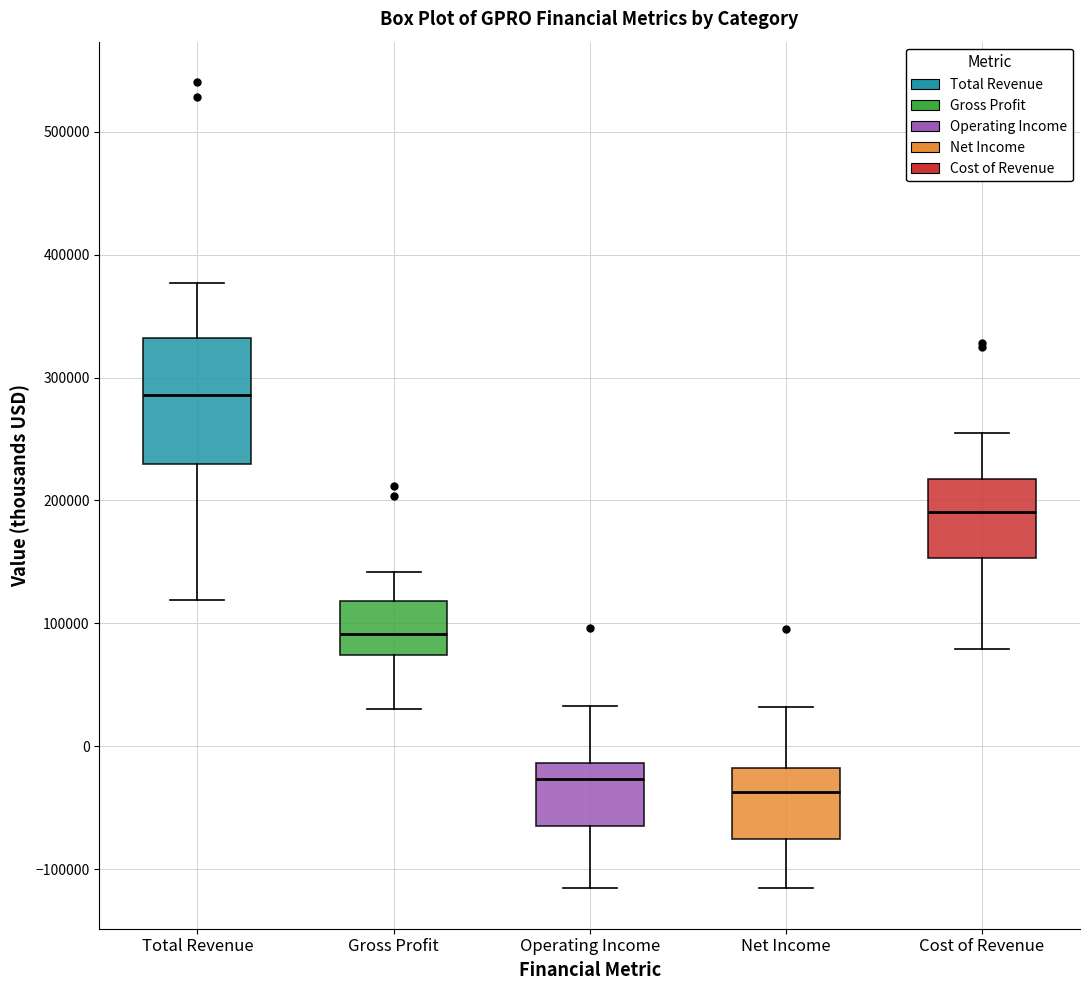

Reading left to right, read every box against the y-axis: the position of its median line, the range the box covers, and the ends of its whiskers. The values are not printed on the chart, so give them approximately, as read against the axis.

Total Revenue: median 290000, box 230000 to 330000, whiskers 120000 to 380000
Gross Profit: median 90000, box 70000 to 120000, whiskers 30000 to 140000
Operating Income: median -30000, box -60000 to -10000, whiskers -120000 to 30000
Net Income: median -40000, box -80000 to -20000, whiskers -120000 to 30000
Cost of Revenue: median 190000, box 150000 to 220000, whiskers 80000 to 250000